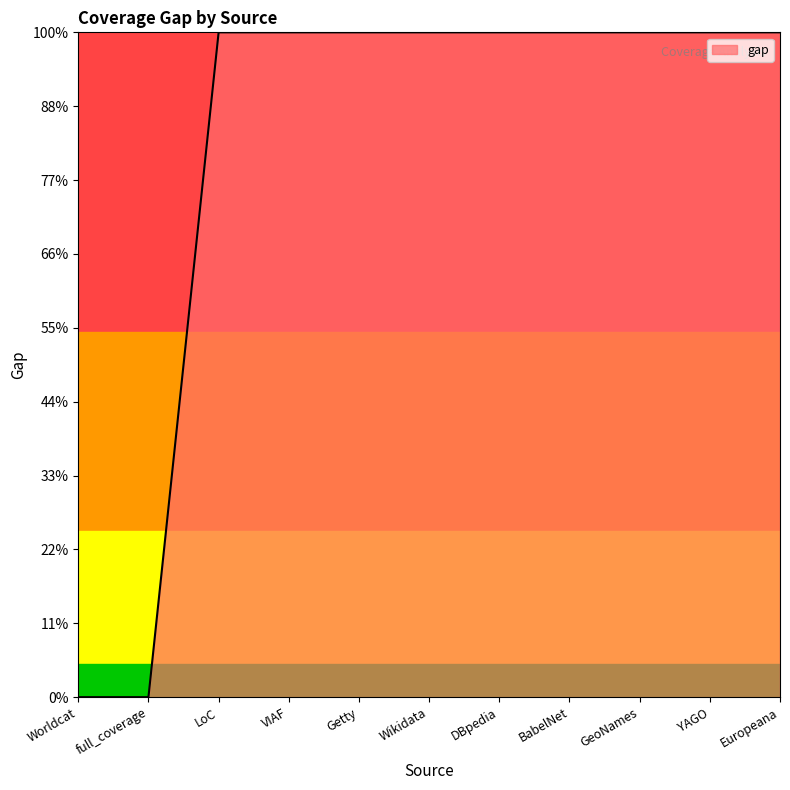

Does the chart have visible grid lines?

No